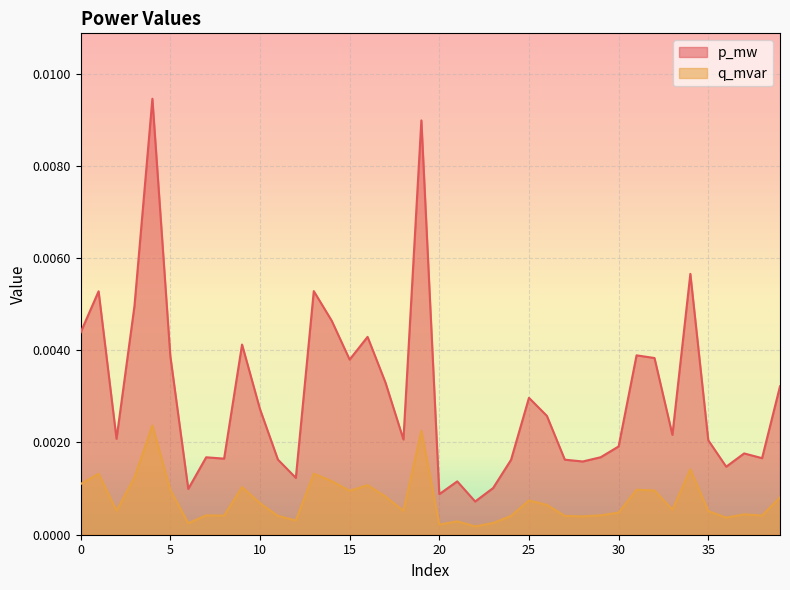

How many lines are shown in the chart?

2